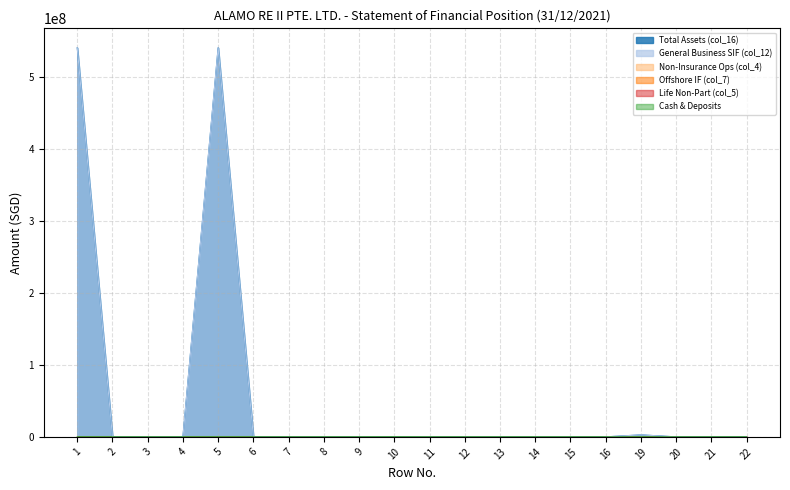

Is the value of Cash & Deposits at 1 greater than the value of Total Assets (col_16) at 10?

No